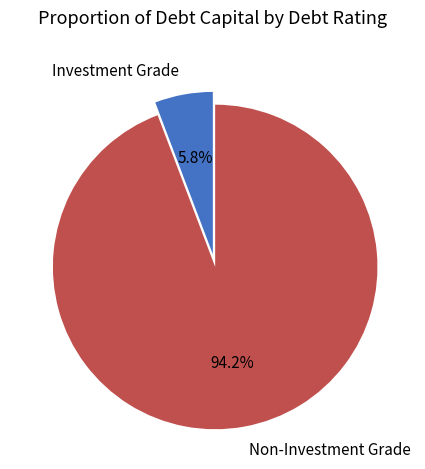

Combined, do Non-Investment Grade and Investment Grade account for over 50%?

Yes